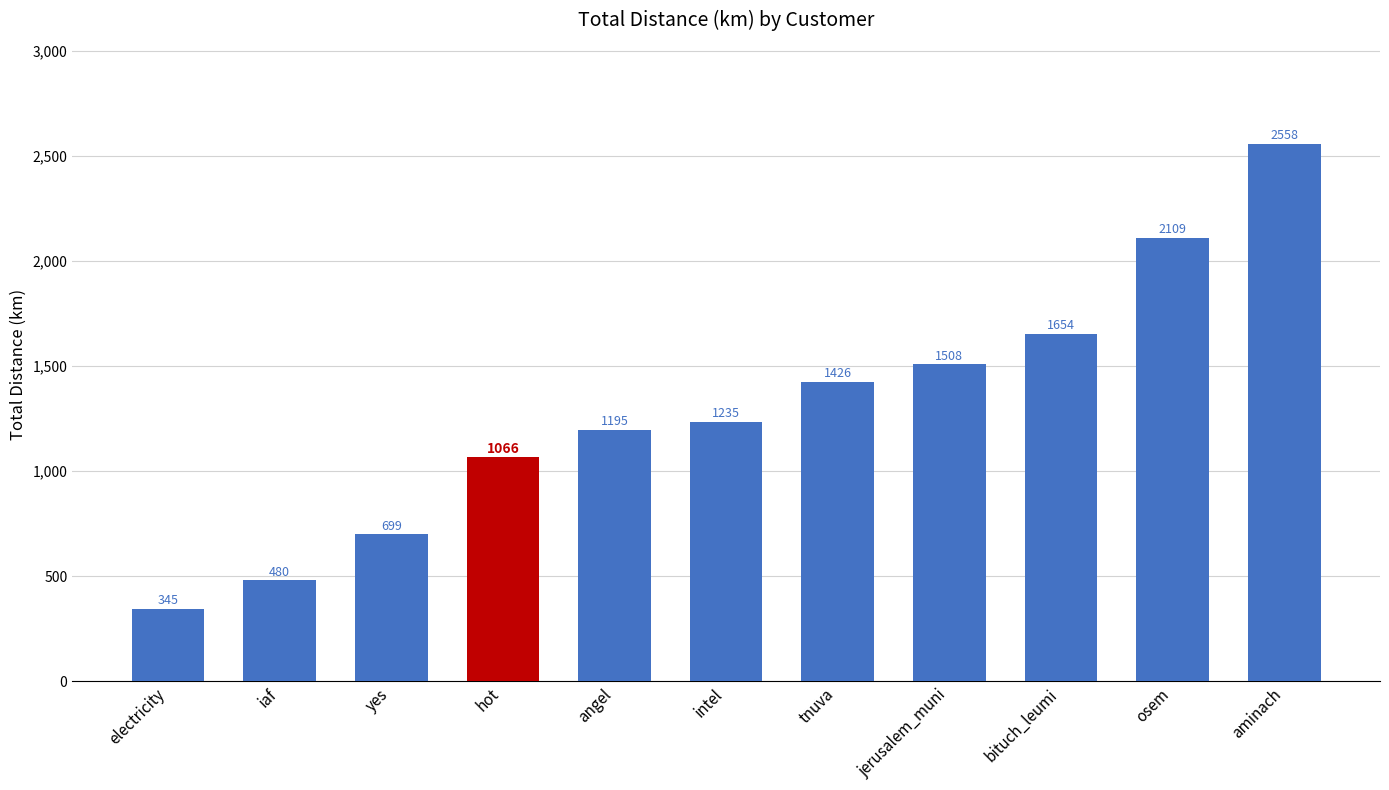

True or false: the data shows 2546.8 at tnuva.

False